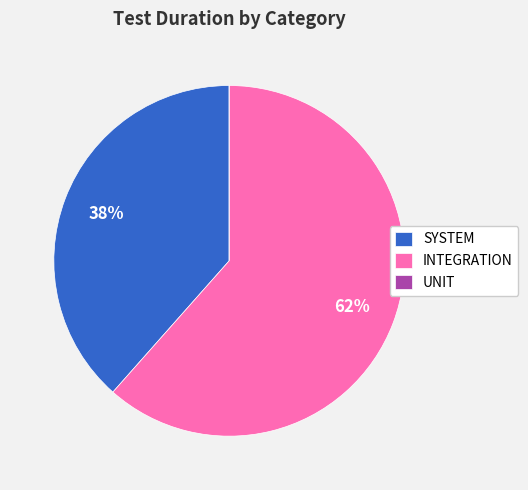

Do SYSTEM and INTEGRATION together represent more than half of the pie?

Yes